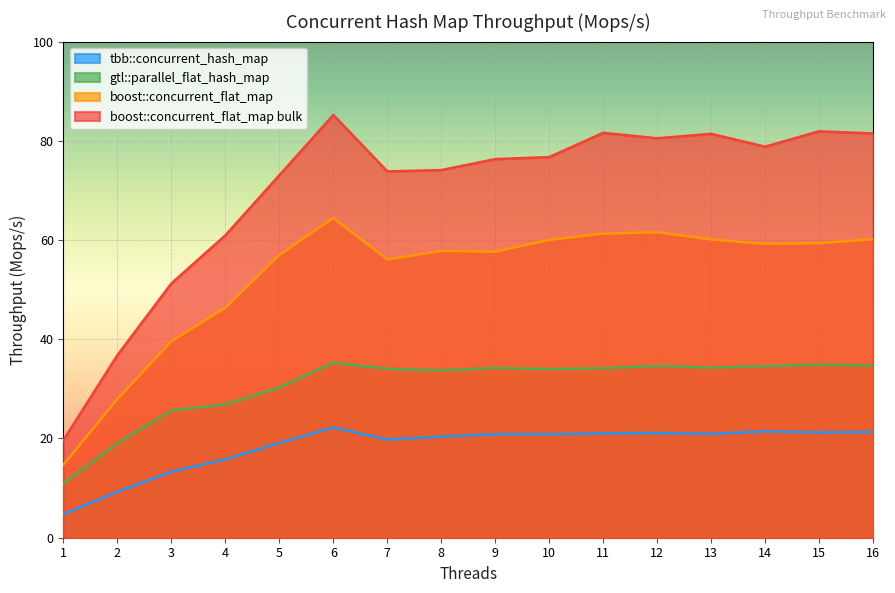

True or false: gtl::parallel_flat_hash_map and boost::concurrent_flat_map bulk intersect in this chart.

False